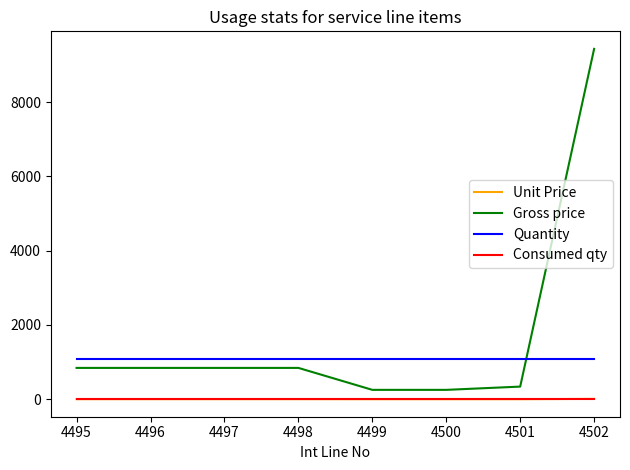

Which series has the largest range (max minus min)?

Gross price